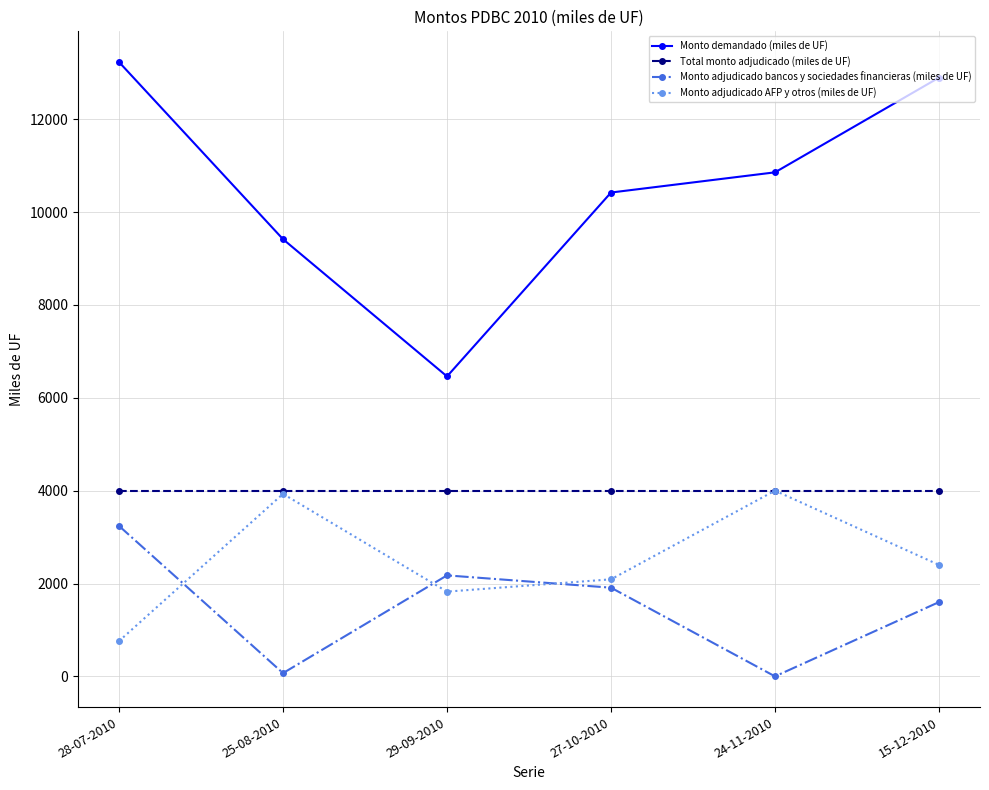

At how many categories does at least one series exceed 7118?

5